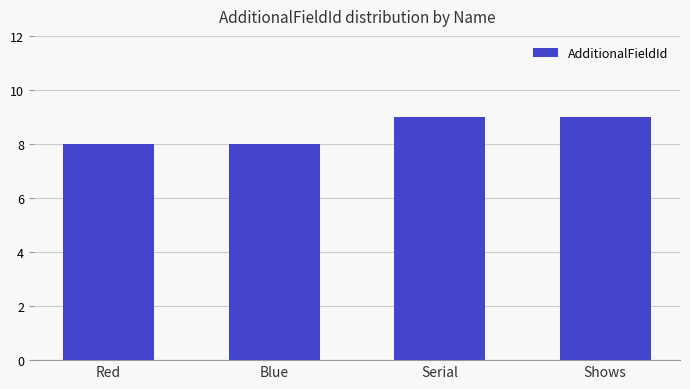

What is the greatest value displayed?

9